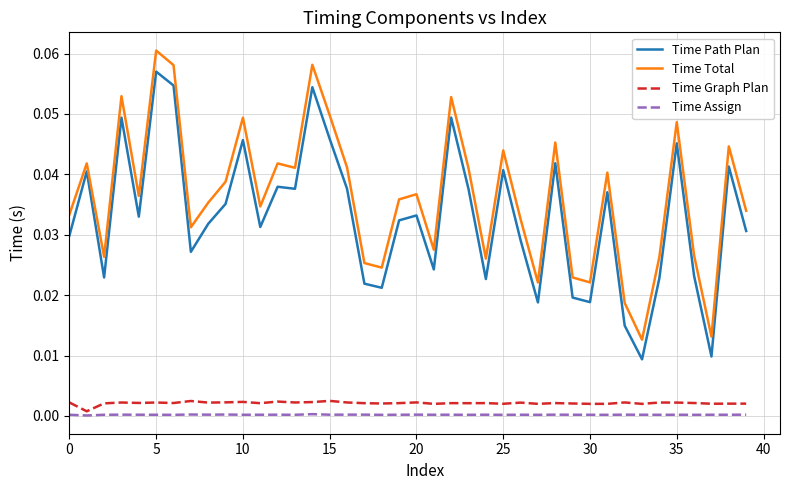

Which series has the widest spread of values?

Time Total